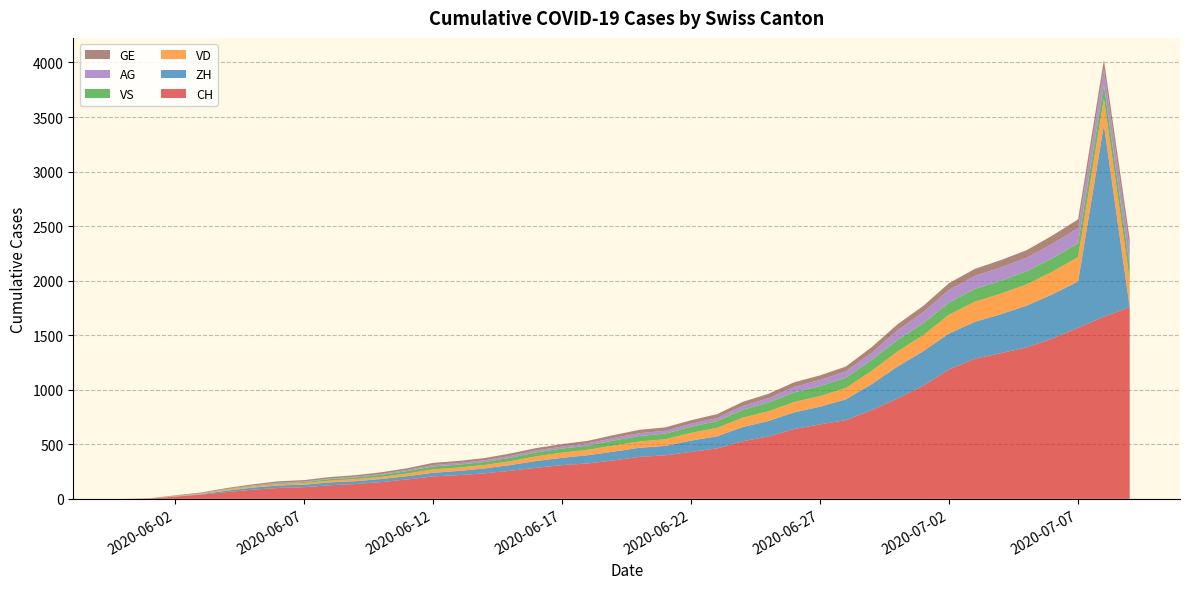

Reading left to right, what are all the values shown in this chart?

CH: 0	3	20	38	62	84	100	107	125	136	154	178	206	218	234	258	285	309	325	353	385	399	431	462	528	572	640	683	722	814	919	1037	1186	1285	1335	1388	1469	1568	1669	1758
ZH: 0	0	2	5	13	19	23	23	26	26	28	30	33	38	45	52	62	67	75	80	83	87	103	111	130	142	153	162	190	238	294	317	330	338	357	382	405	424	1758	0
VD: 0	0	4	6	9	11	13	15	16	19	20	24	31	31	32	35	43	48	50	56	58	60	71	77	86	89	95	97	105	121	138	147	172	185	188	195	208	224	240	252
VS: 0	1	2	2	4	6	7	9	14	15	19	23	27	27	27	32	36	37	38	46	50	52	56	62	72	80	88	92	93	101	105	108	112	116	118	120	123	126	126	128
AG: 0	0	0	1	3	3	5	5	5	7	7	10	13	14	16	17	18	18	21	23	26	26	28	28	35	40	50	55	59	65	88	103	116	120	123	125	132	140	147	153
GE: 0	1	4	6	8	10	13	13	14	14	16	16	20	20	20	22	22	23	23	27	31	31	32	36	38	40	43	43	44	52	56	57	62	64	67	69	76	80	84	92